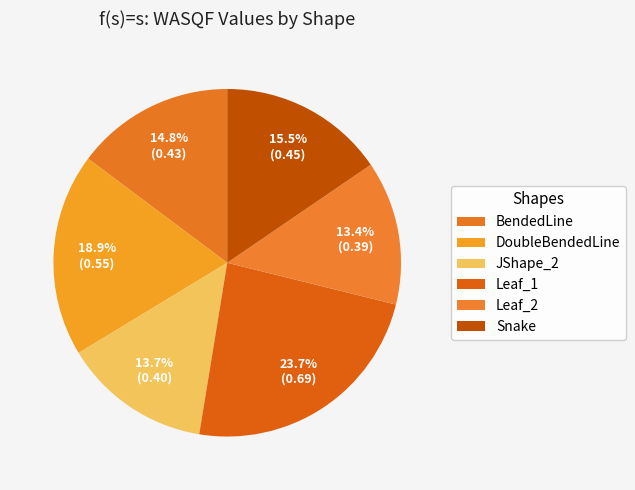

Is BendedLine the majority of the pie?

No